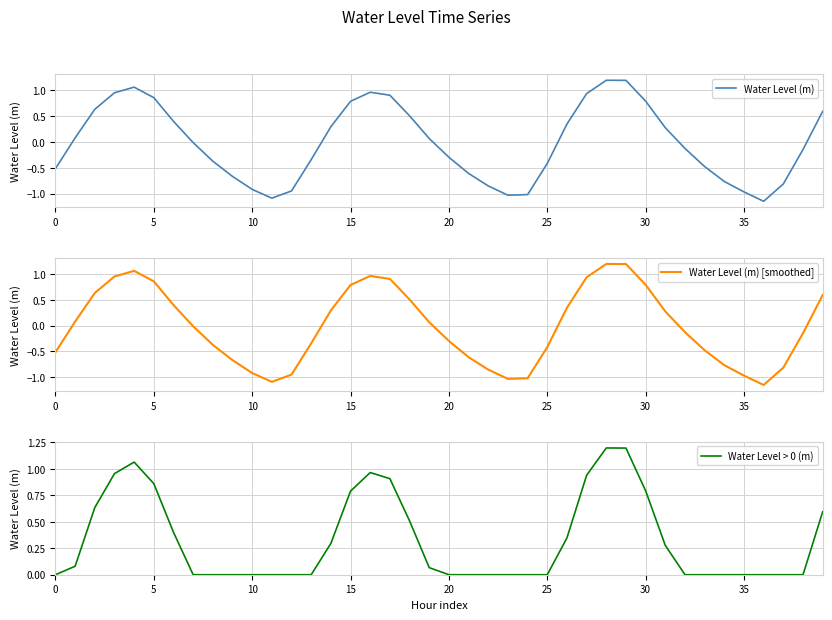

What is the sum of all Water Level > 0 (m) values?

12.9